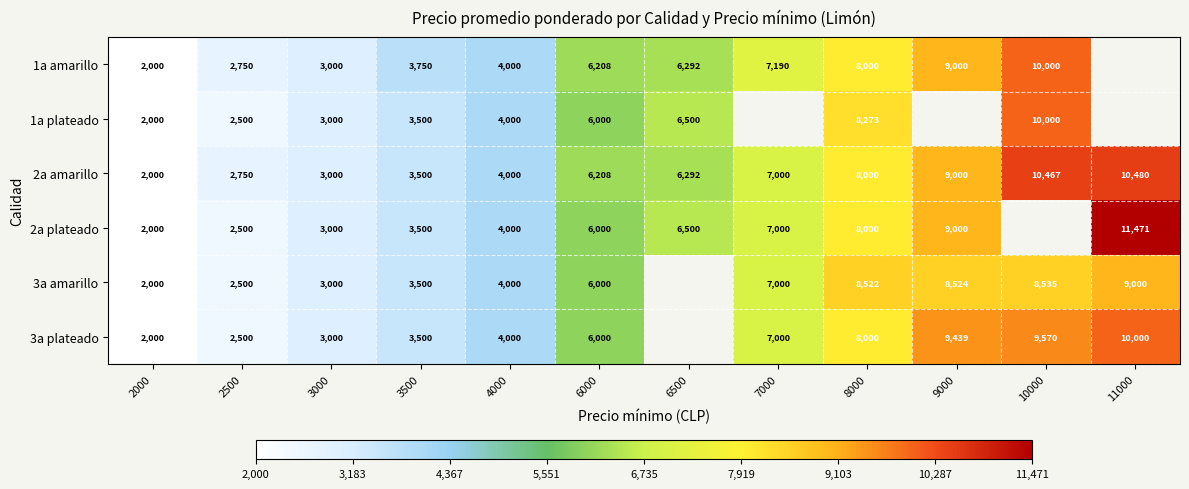

Is the value of 2a amarillo at 9000 greater than the value of 2a plateado at 7000?

Yes